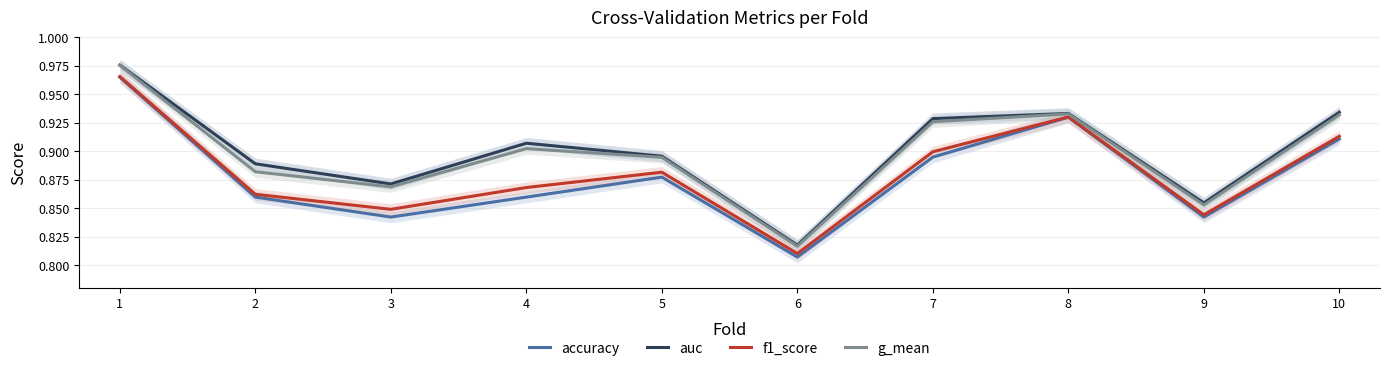

How many lines are shown in the chart?

4